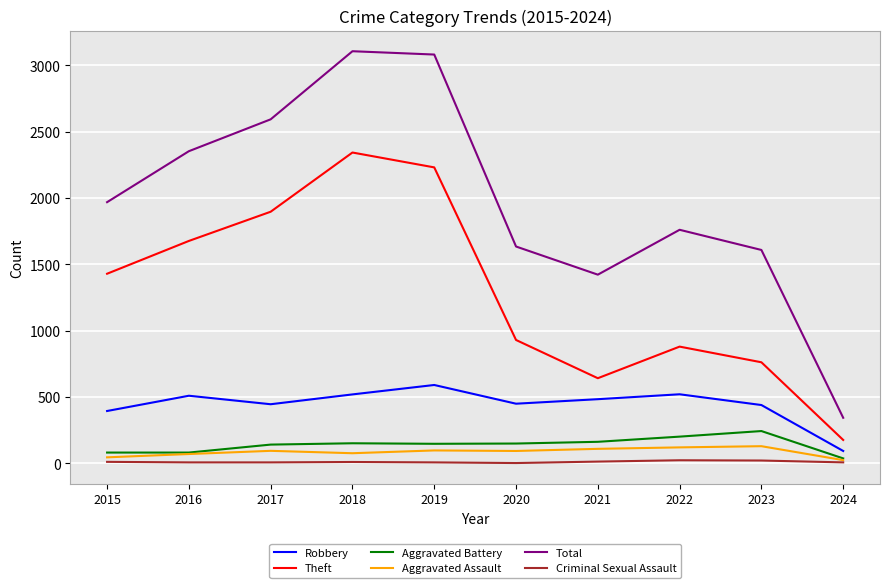

Does the chart display data point markers on the line(s)?

No